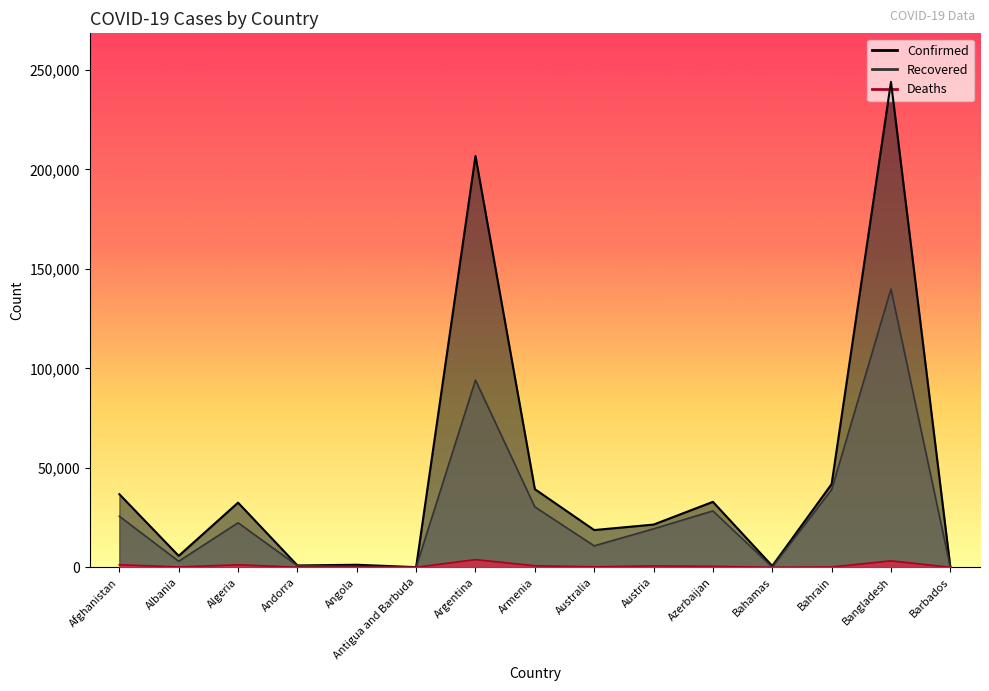

Rank the series by their average value, from lowest to highest.

Deaths, Recovered, Confirmed